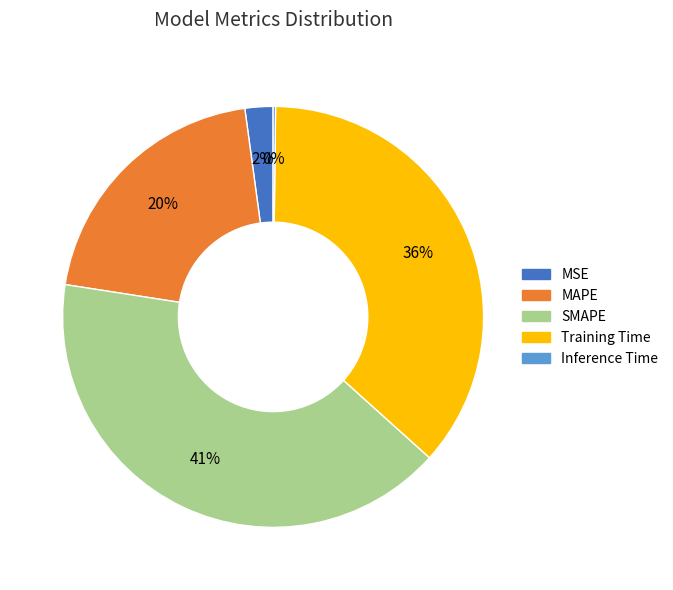

To the nearest percent, what is the difference between the largest and smallest slice percentages?

41%